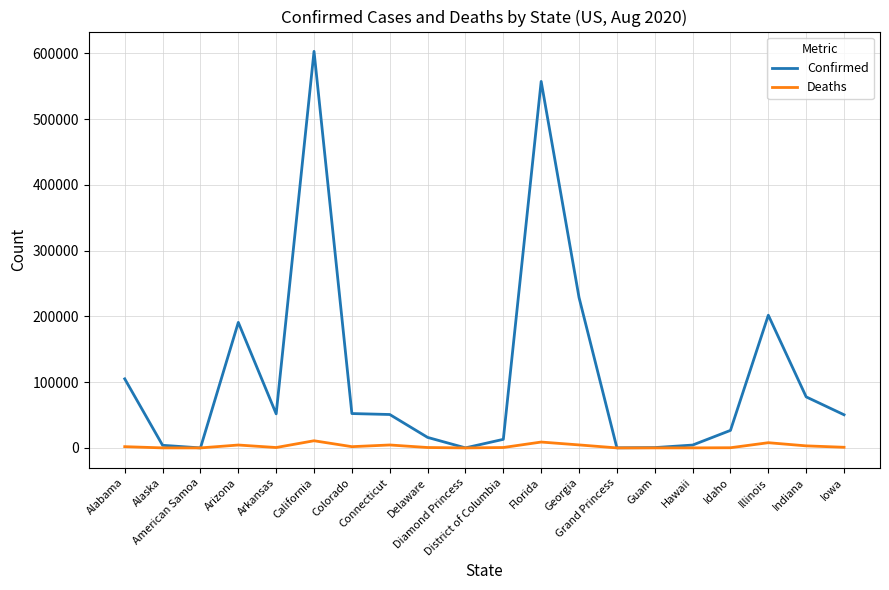

What is the greatest value displayed?

602811